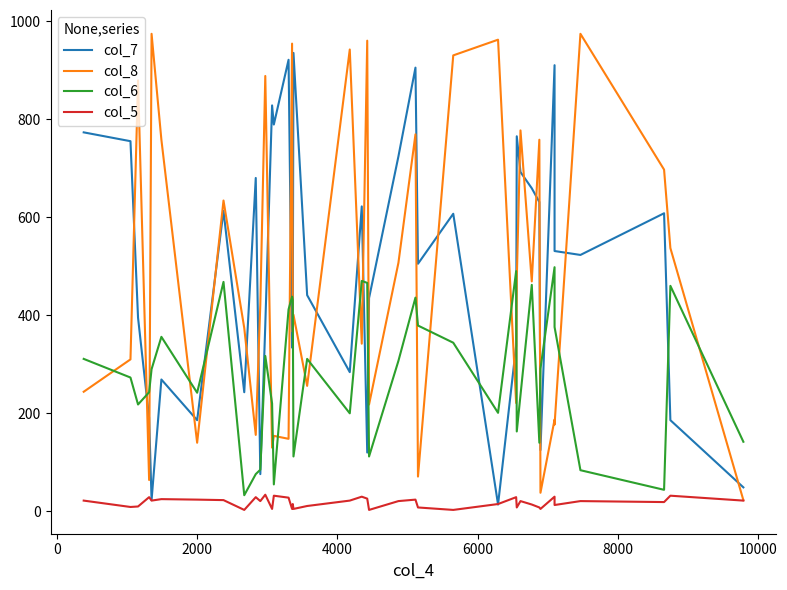

What is the value of the col_7 point at the 6th from the left?

269